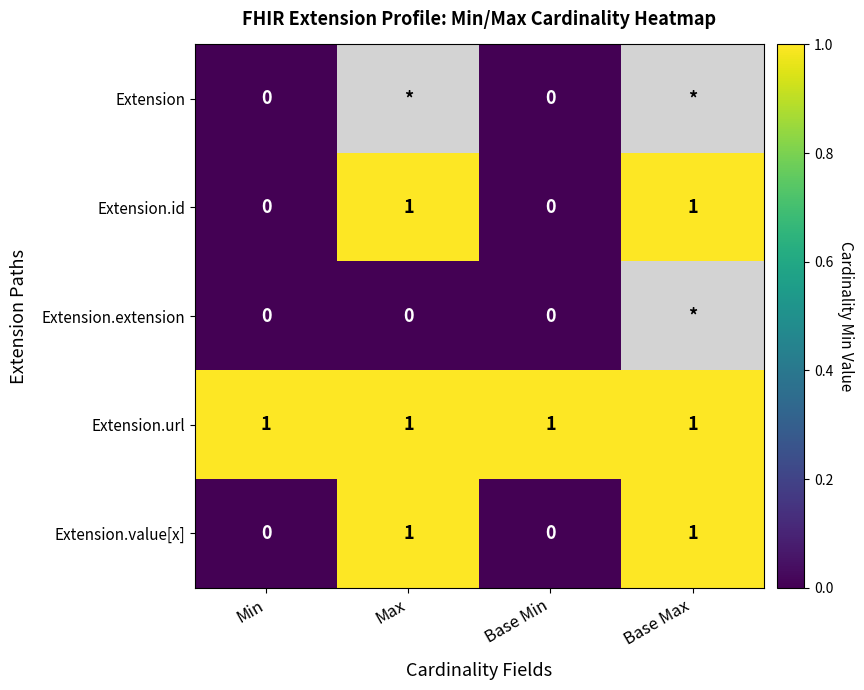

The Extension.value[x] series shows 1 at Base Min. True or false?

False